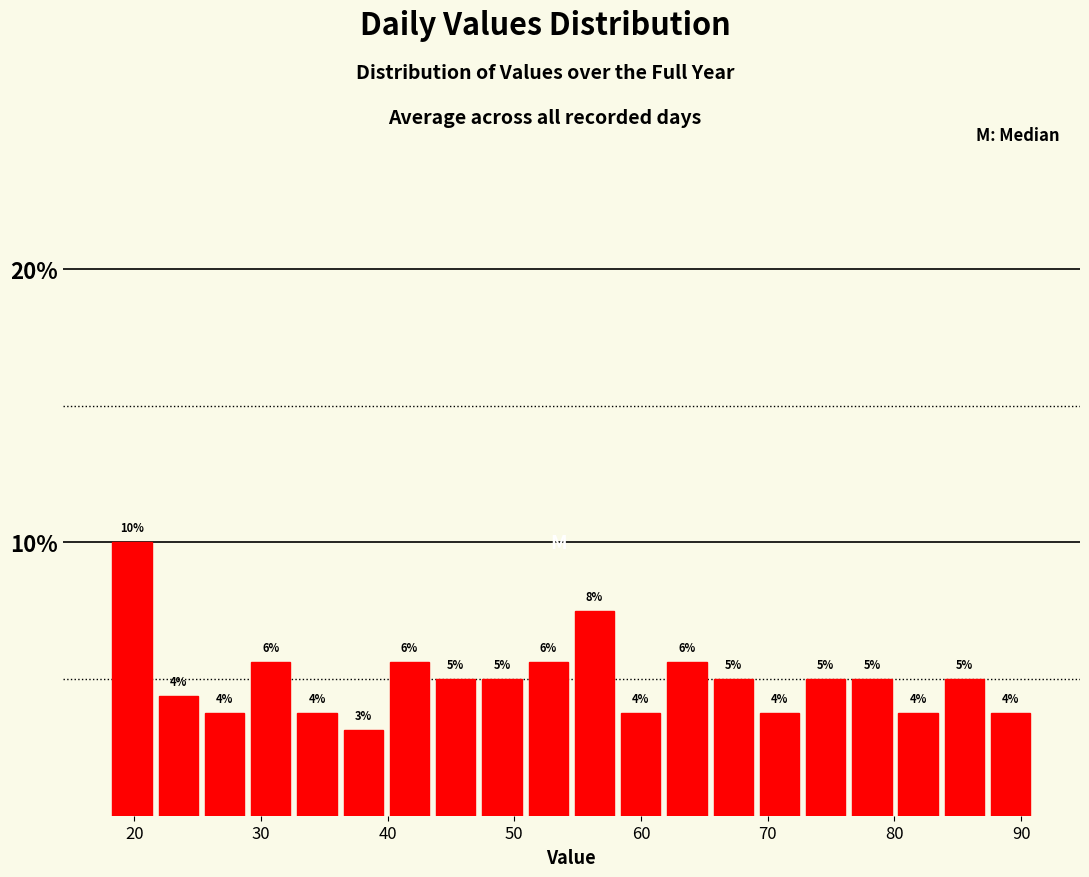

Around what value on the x-axis is the tallest bar? Give the approximate position of its centre, as read against the axis.

20